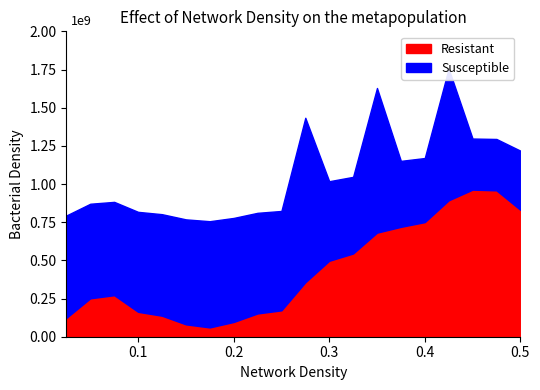

Does the chart display data point markers on the line(s)?

No